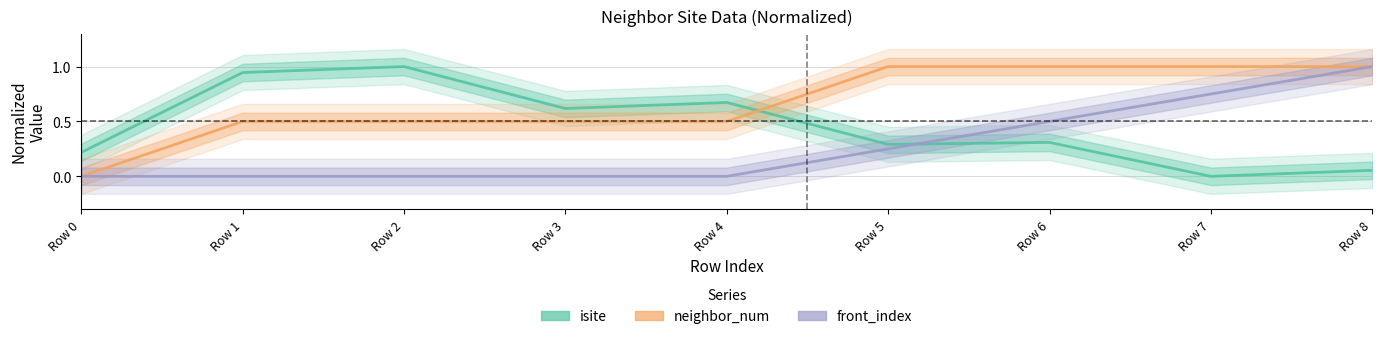

Between Row 6 and Row 8, which series saw the biggest shift?

front_index